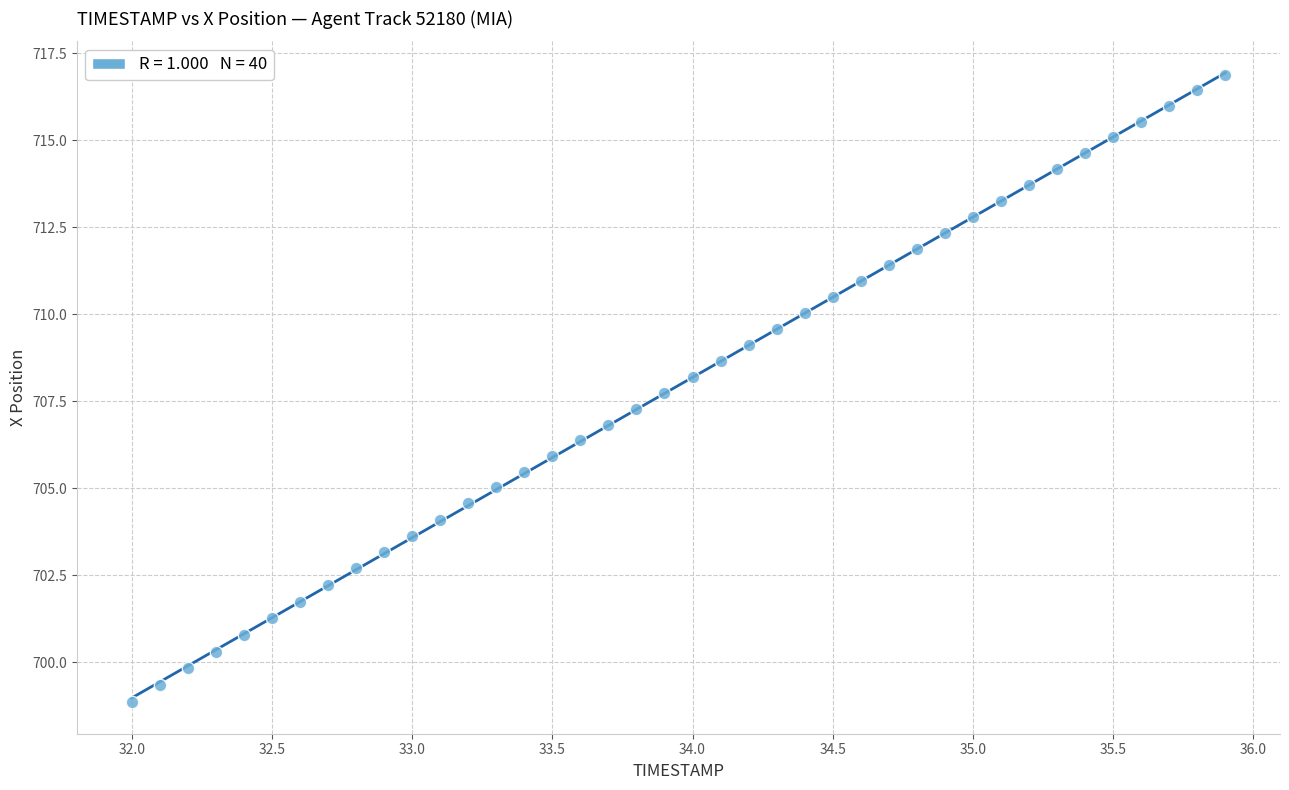

What is the range of X values (max minus min)?

3.9